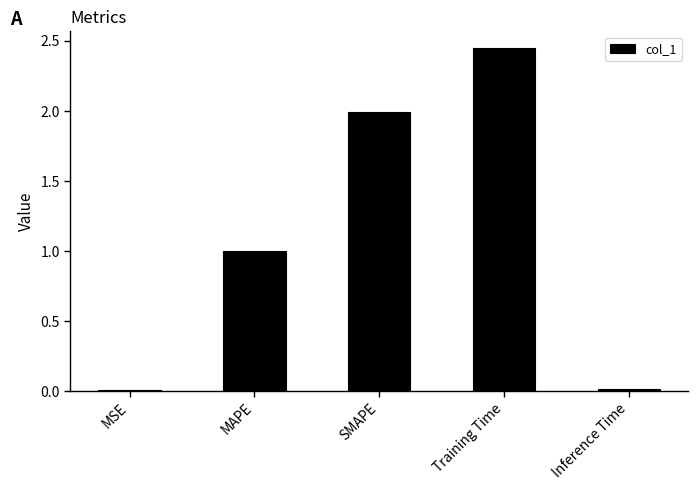

What is the label of the 3rd bar from the right?

SMAPE